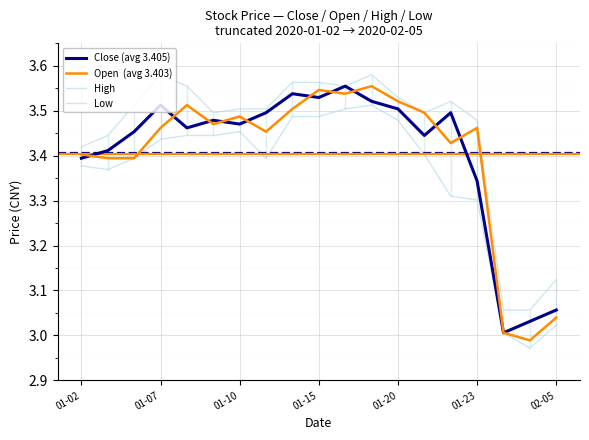

How many lines are shown in the chart?

4